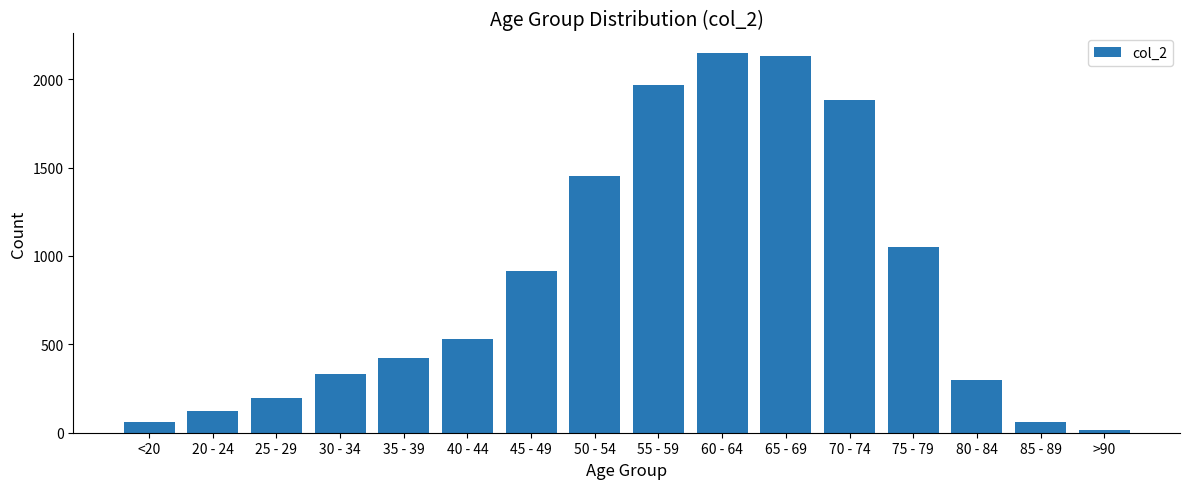

What is the difference between the second highest and minimum values?

2115